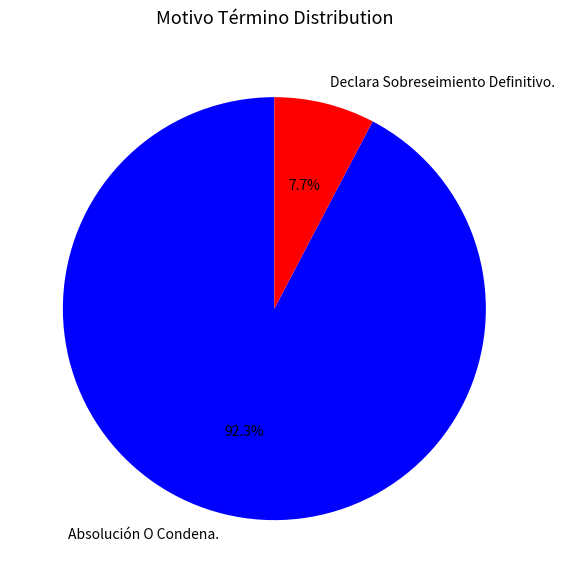

Approximately how many times larger is the value at Absolución O Condena. compared to Declara Sobreseimiento Definitivo.?

12.0